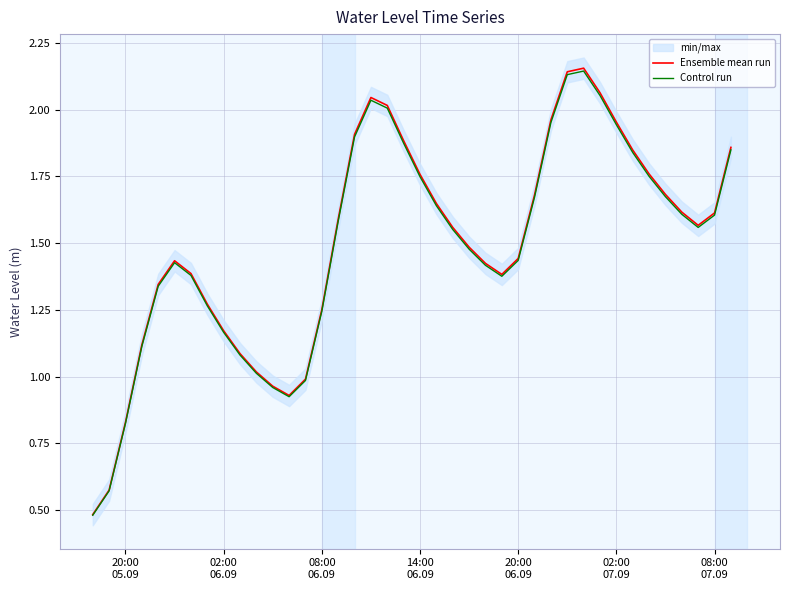

What is the label of the 26th point from the right?

08:00 06.09